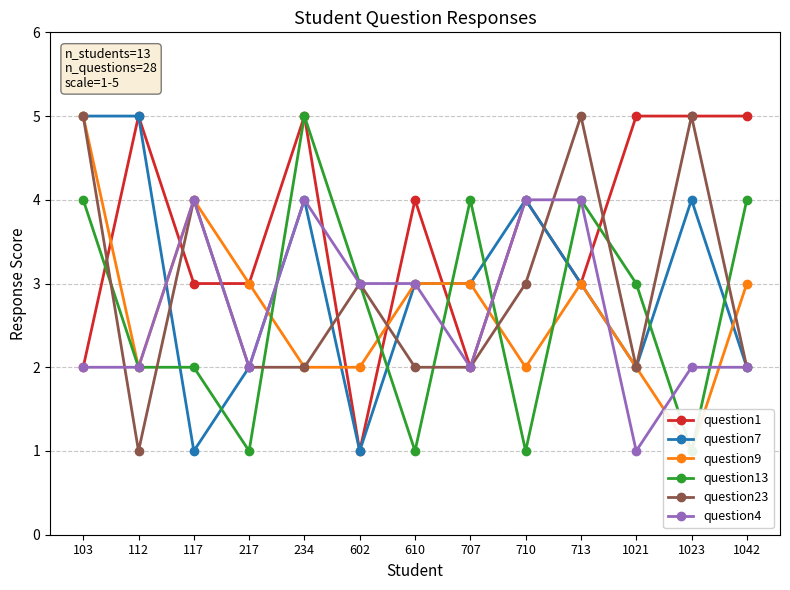

What is the sum of the question13 values at 707 and 112?

6